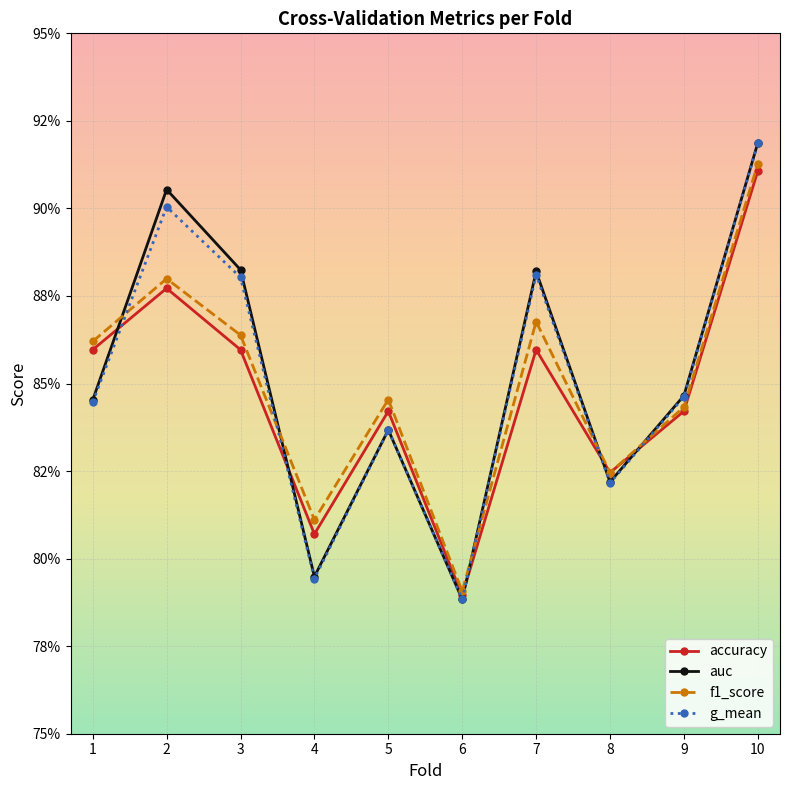

At which label is f1_score closest to 0?

6